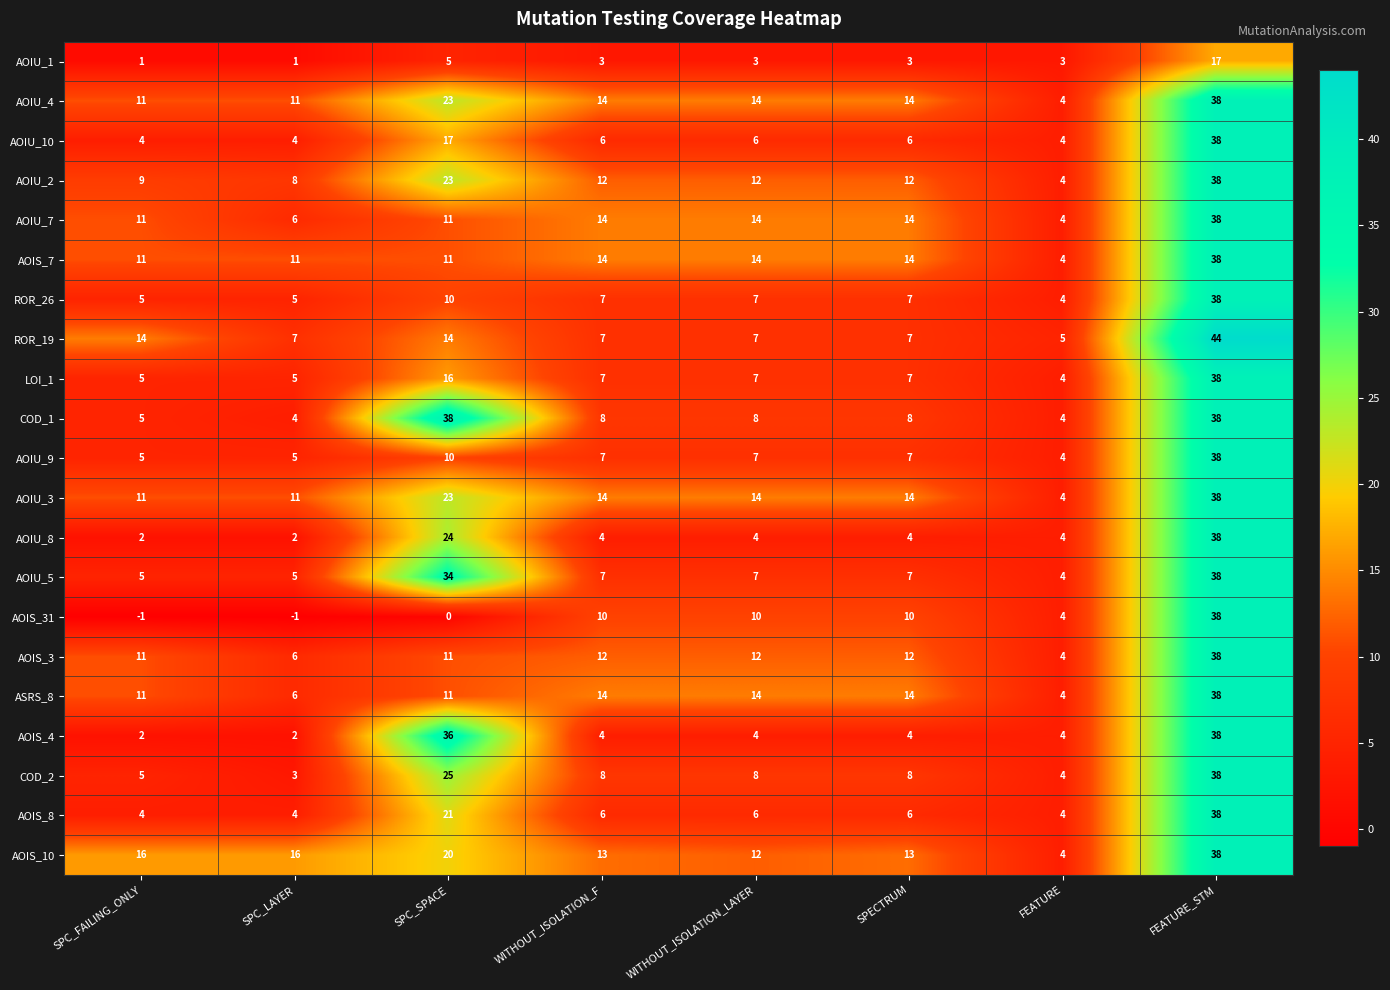

What is the maximum value shown in the chart?

44